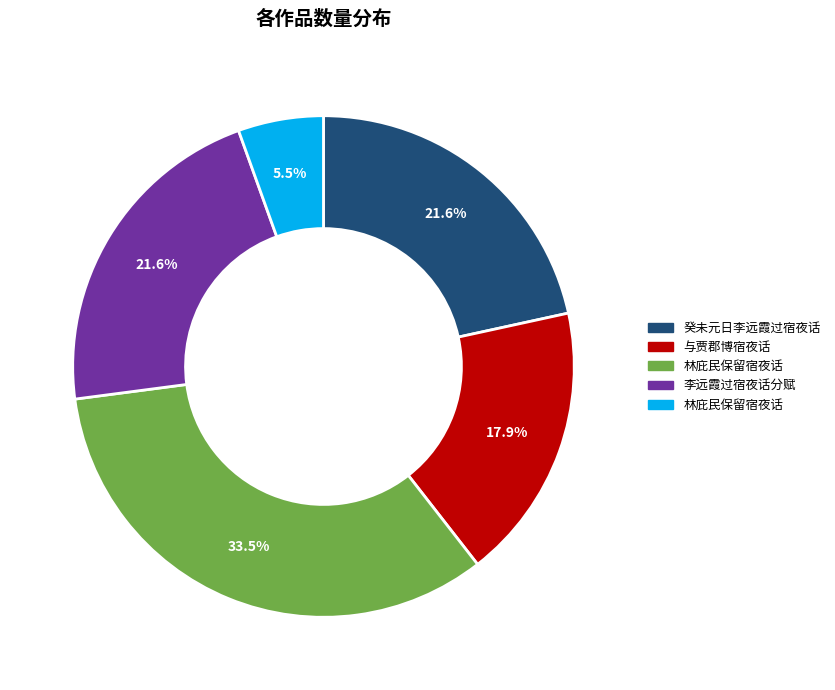

How many segments does this pie chart have?

5